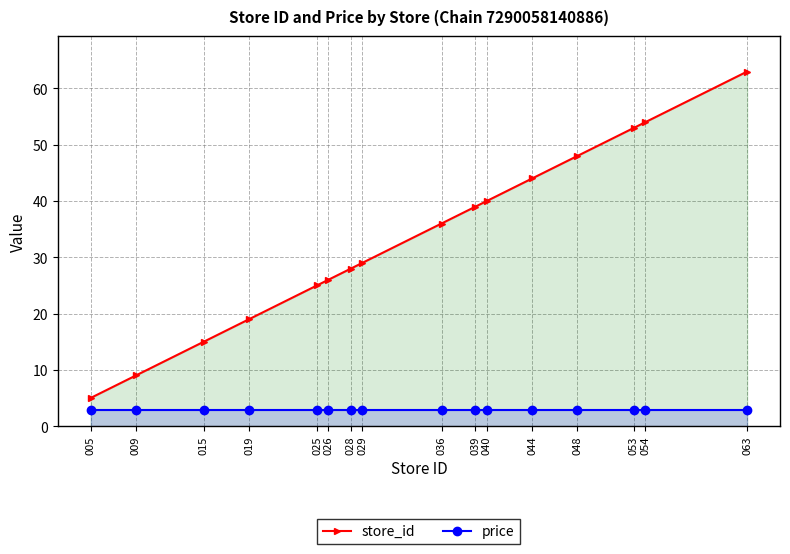

True or false: price and store_id intersect in this chart.

False